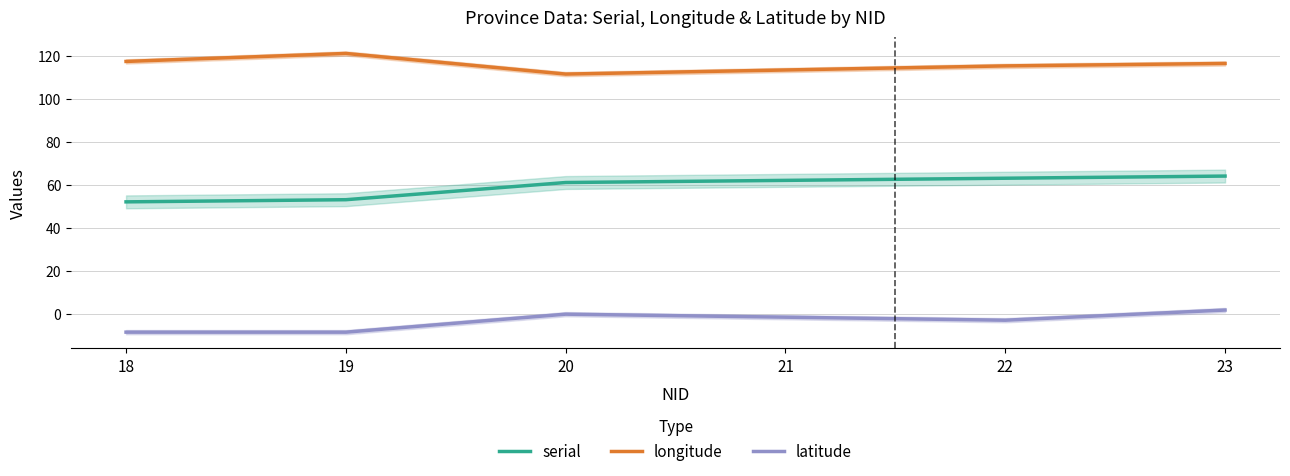

Reading right to left, transcribe all the data shown in this chart.

serial: 23=64.0	22=63.0	21=62.0	20=61.0	19=53.0	18=52.0
longitude: 23=116.4	22=115.3	21=113.4	20=111.5	19=121.1	18=117.4
latitude: 23=1.6	22=-3.1	21=-1.7	20=-0.3	19=-8.7	18=-8.7